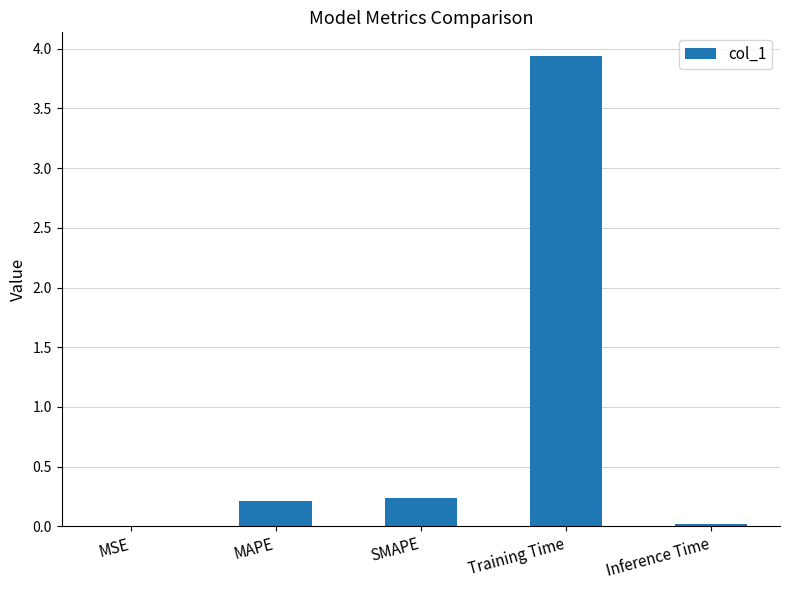

What is the sum of the values at Training Time and SMAPE?

4.2